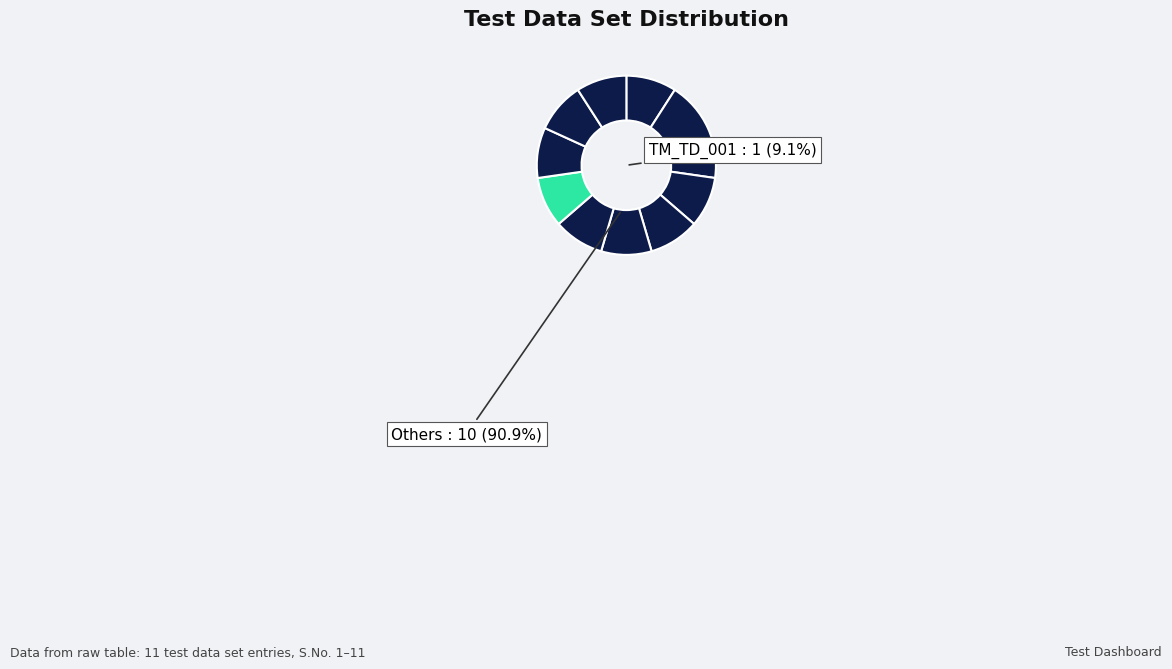

What portion of the pie excludes OBE_TD_001?

90.9%